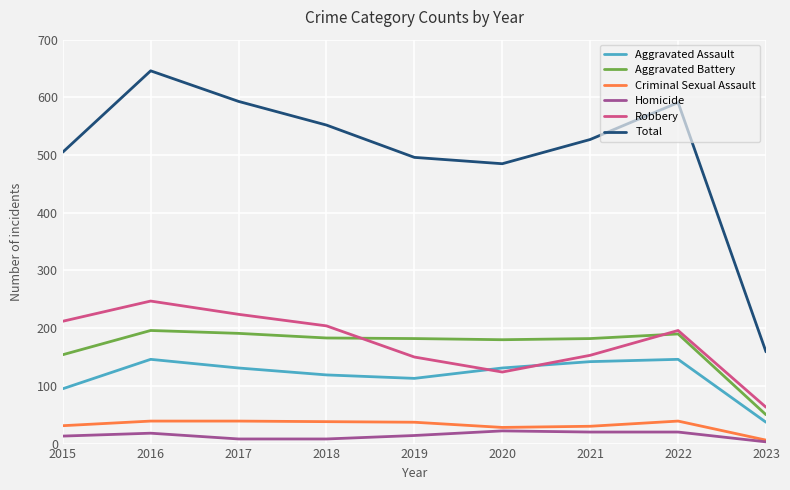

Which series has the largest total across all categories?

Total